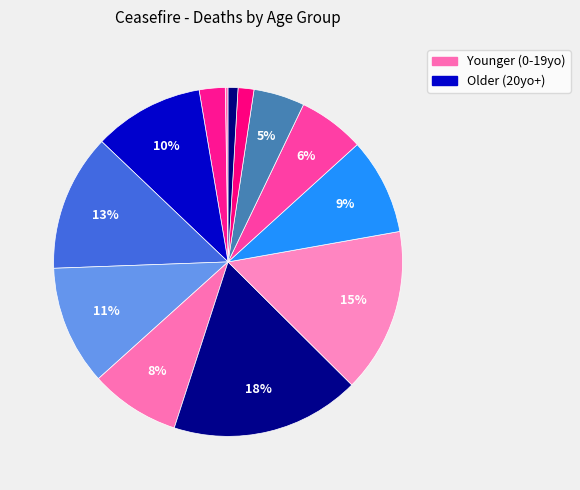

How many slices are in this pie chart?

13